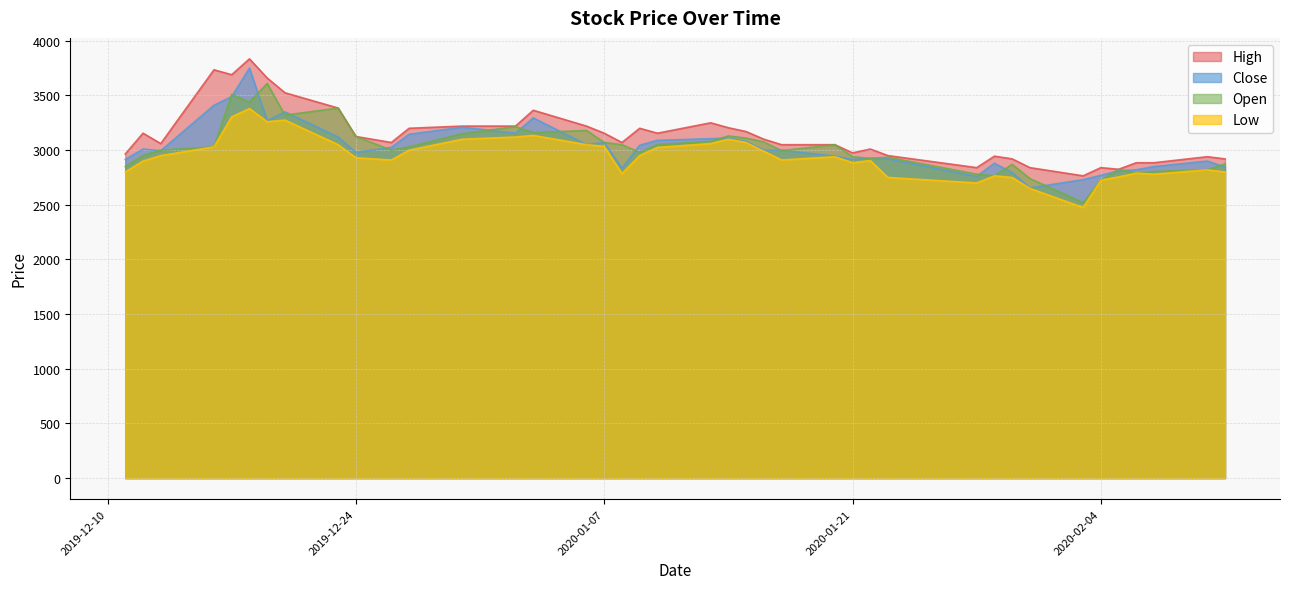

Which category has the lowest value across all series?

2020-02-03